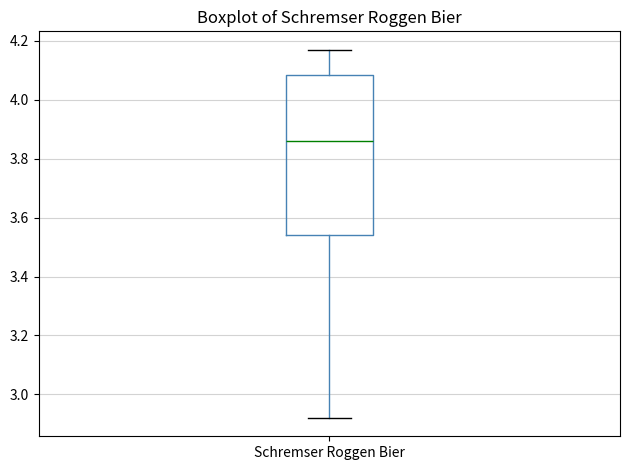

Read this box plot against the y-axis: the position of the median line, the range covered by the box, and the ends of both whiskers. The values are not printed on the chart, so give them approximately, as read against the axis.

median 3.86, box 3.54 to 4.08, whiskers 2.92 to 4.18